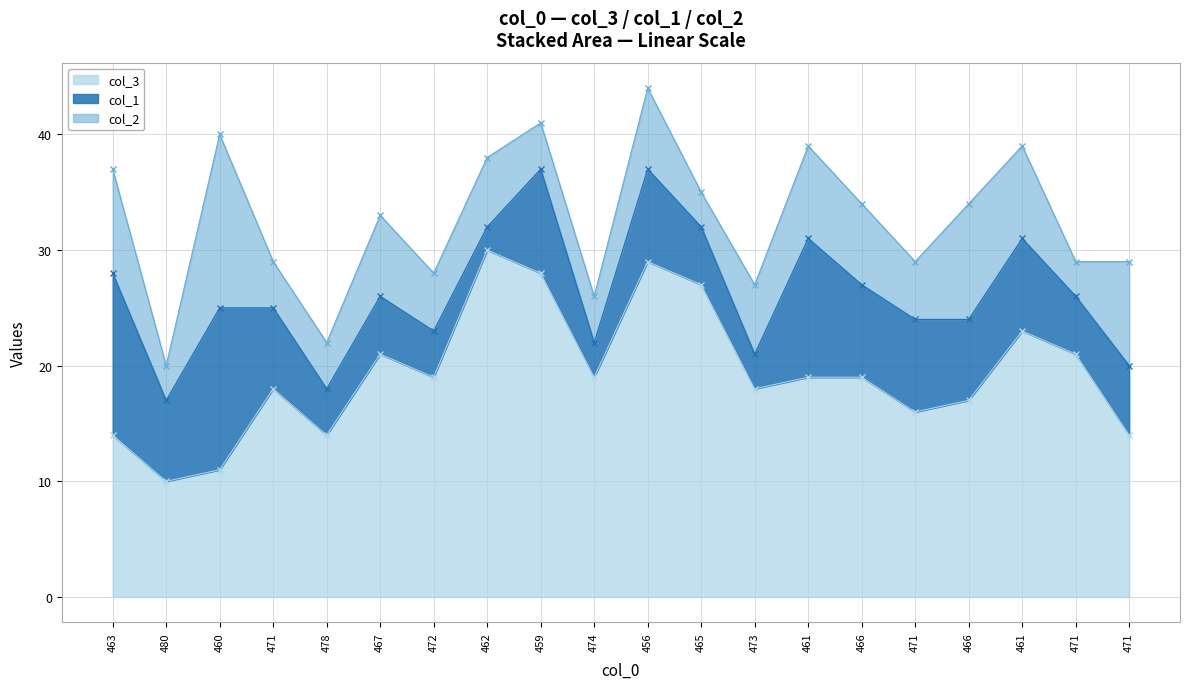

How many categories are shown in the chart?

20